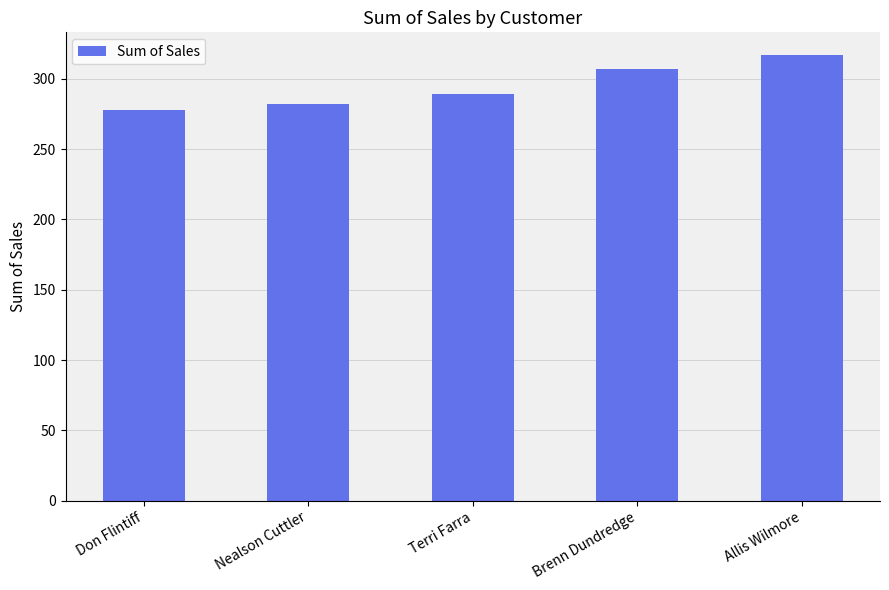

List the labels in order of value, largest first.

Allis Wilmore, Brenn Dundredge, Terri Farra, Nealson Cuttler, Don Flintiff